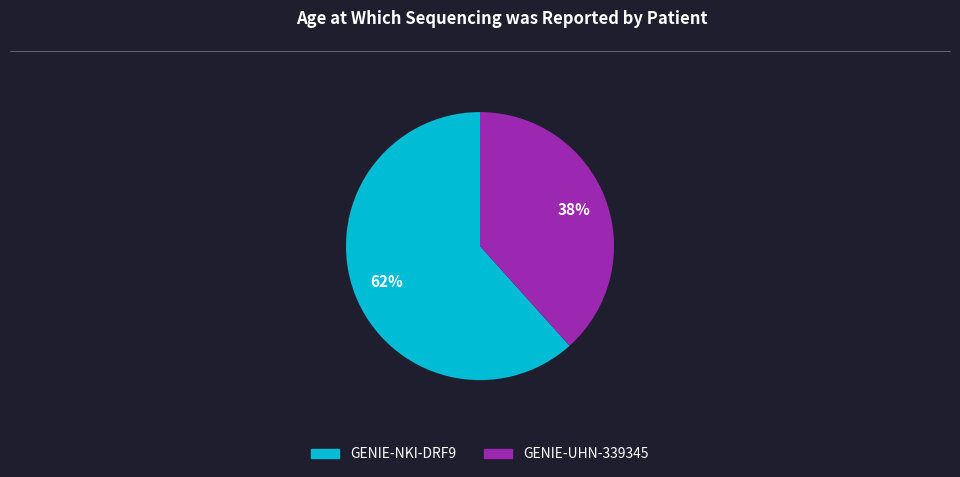

Is GENIE-NKI-DRF9 the majority of the pie?

Yes